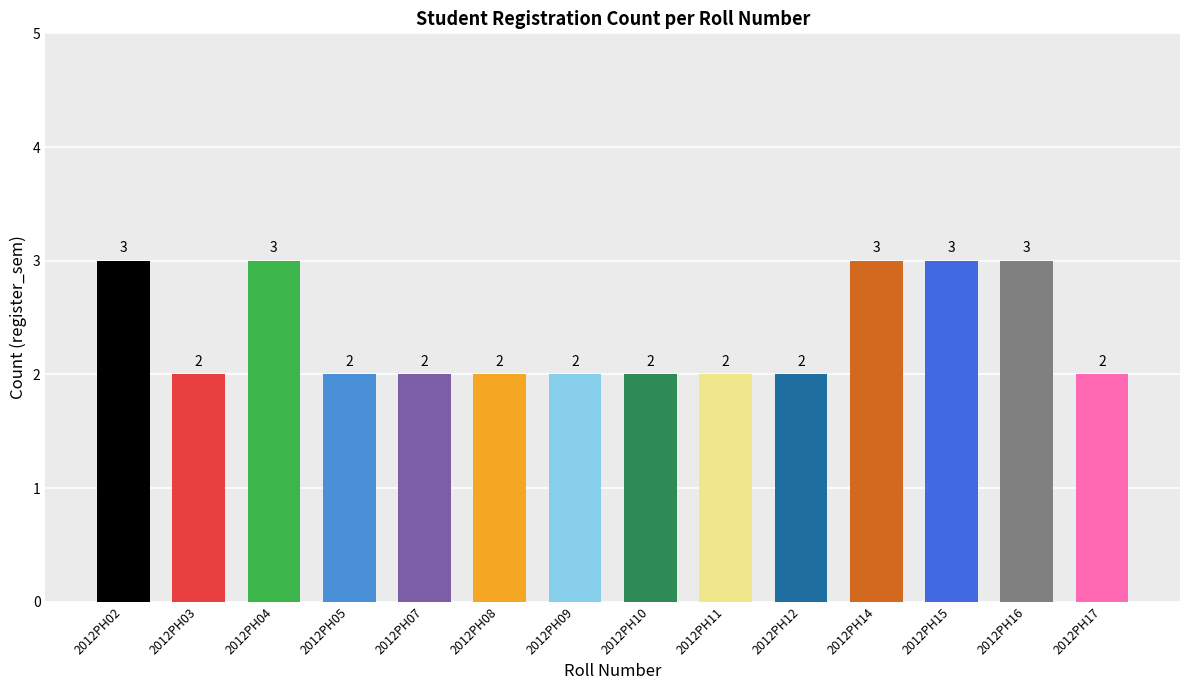

How many bars are there in total?

14